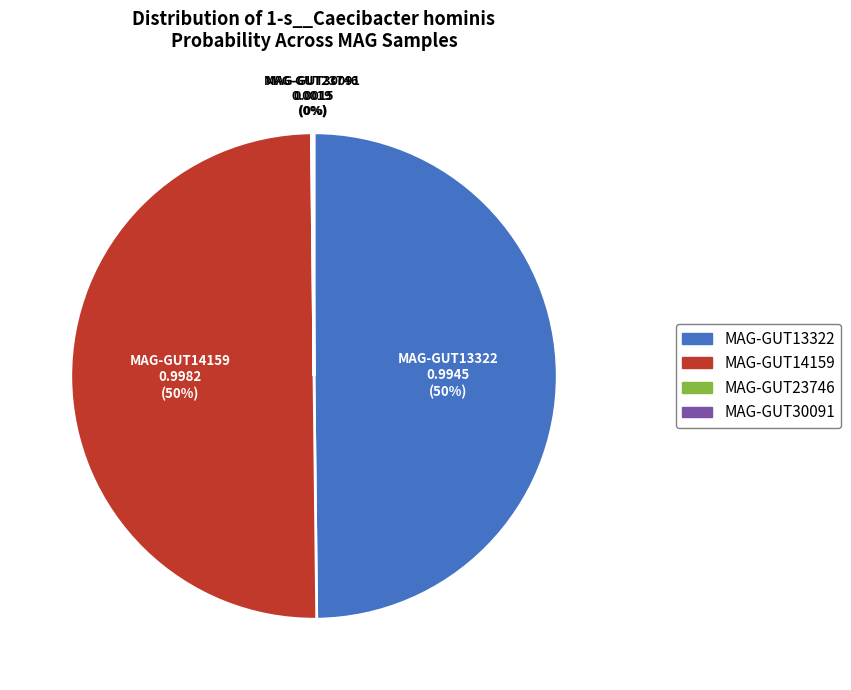

To the nearest percent, what is the average slice percentage?

25%